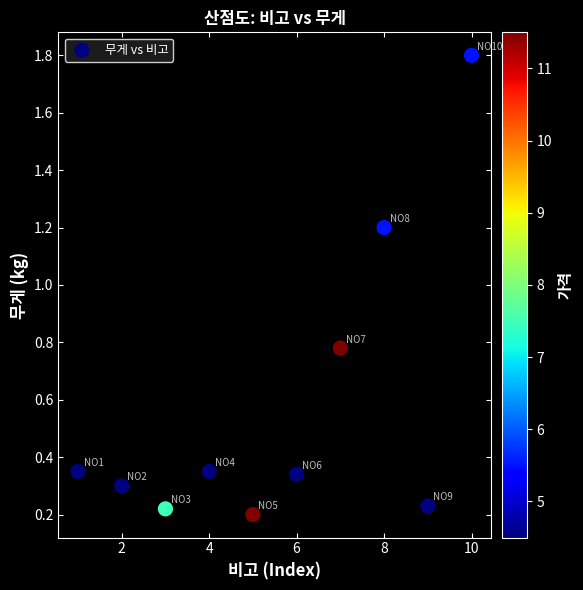

What Y value in the scatter plot is closest to 1?

1.2